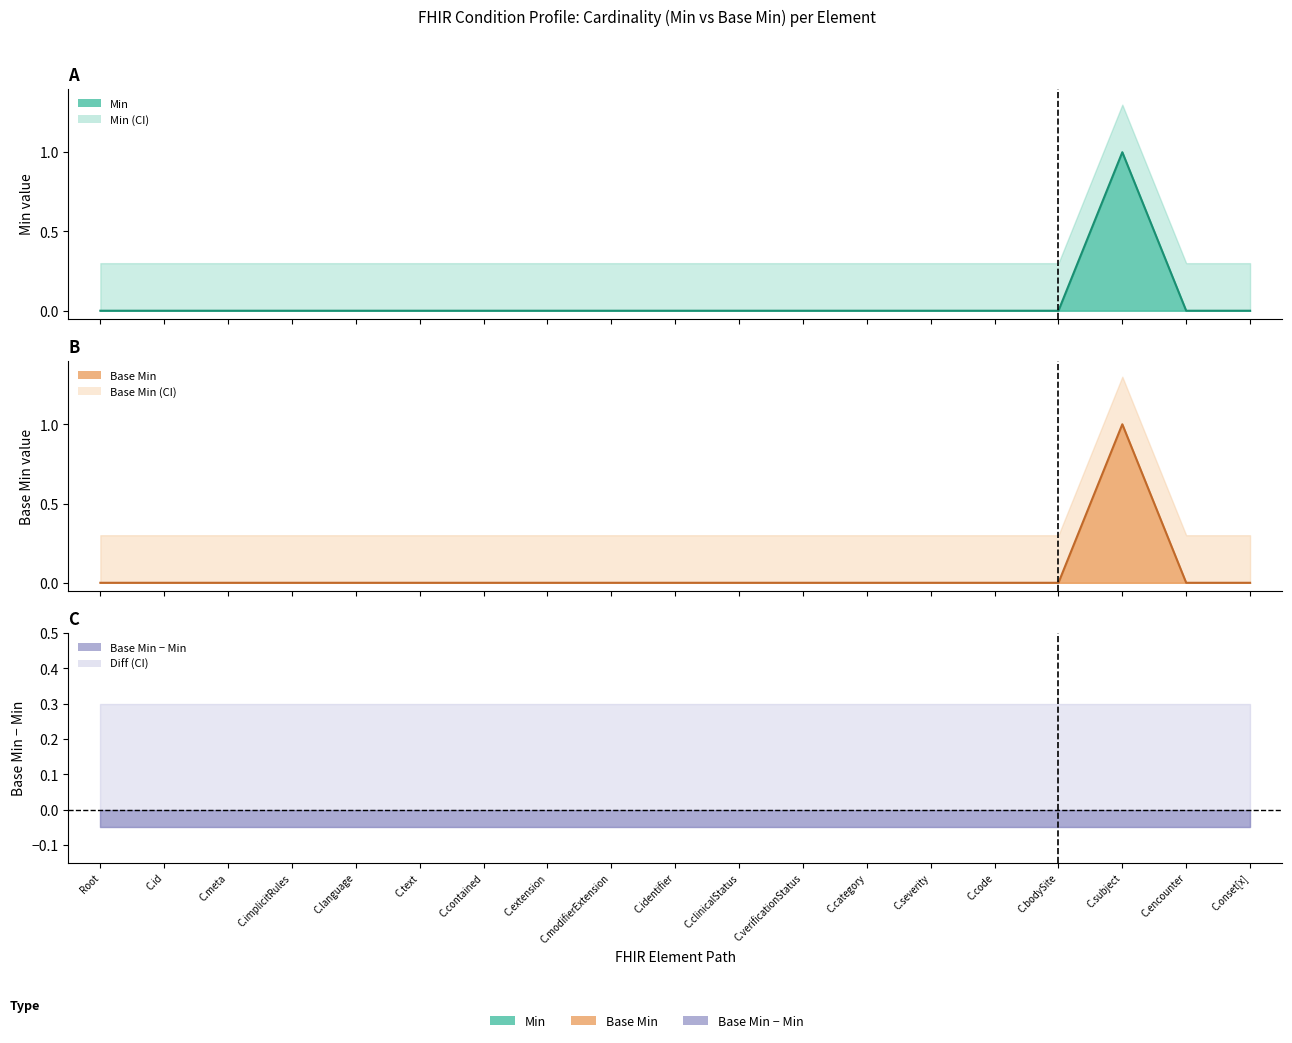

True or false: Min and Base Min intersect in this chart.

False